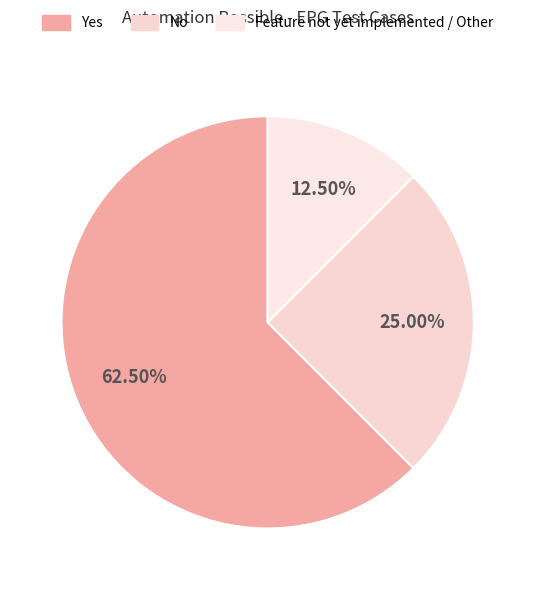

To the nearest percent, what portion does Yes represent?

62%